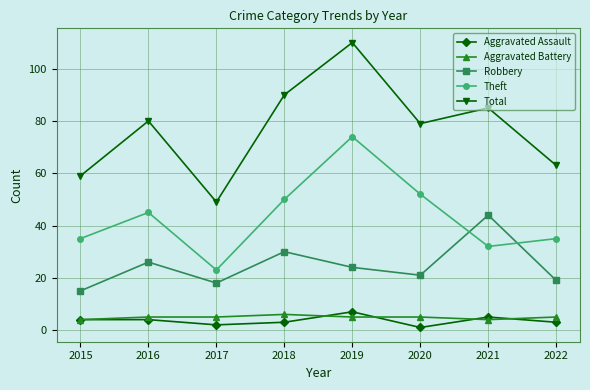

What is the total value across all series at 2017?

97